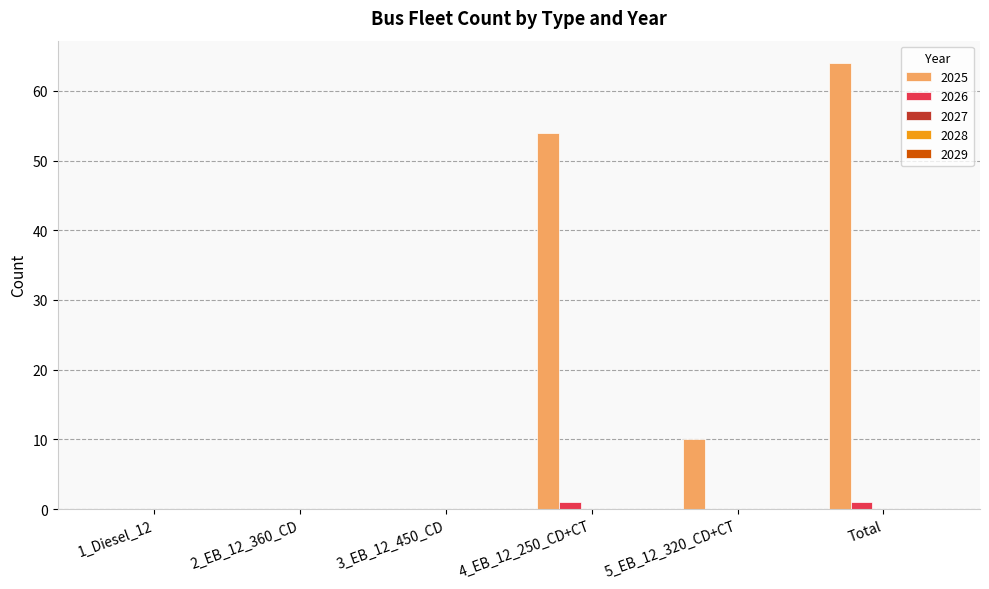

True or false: 2025 has a value of 10 at 5_EB_12_320_CD+CT.

True